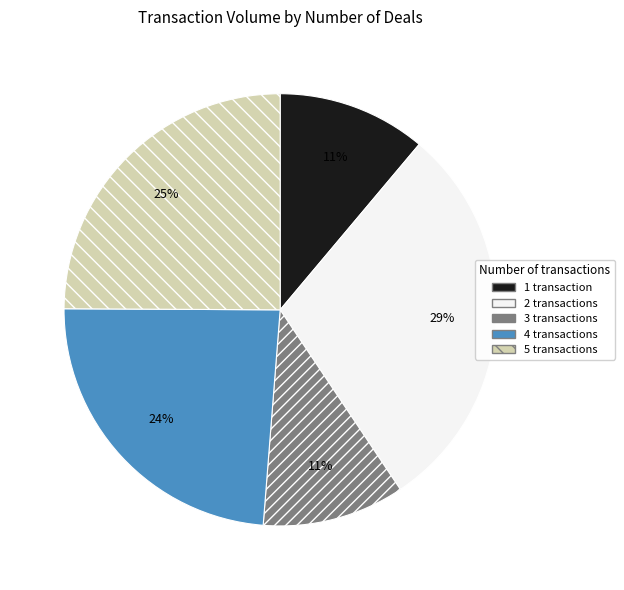

Do 5 transactions and 2 transactions together represent more than half of the pie?

Yes